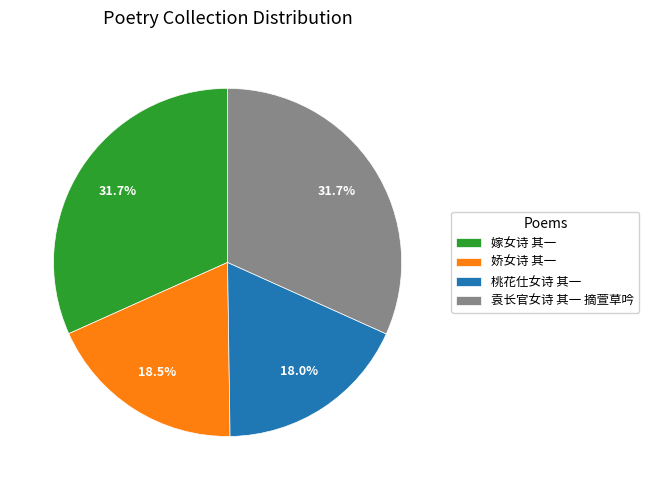

True or false: 嫁女诗 其一 accounts for 32% of the total.

True